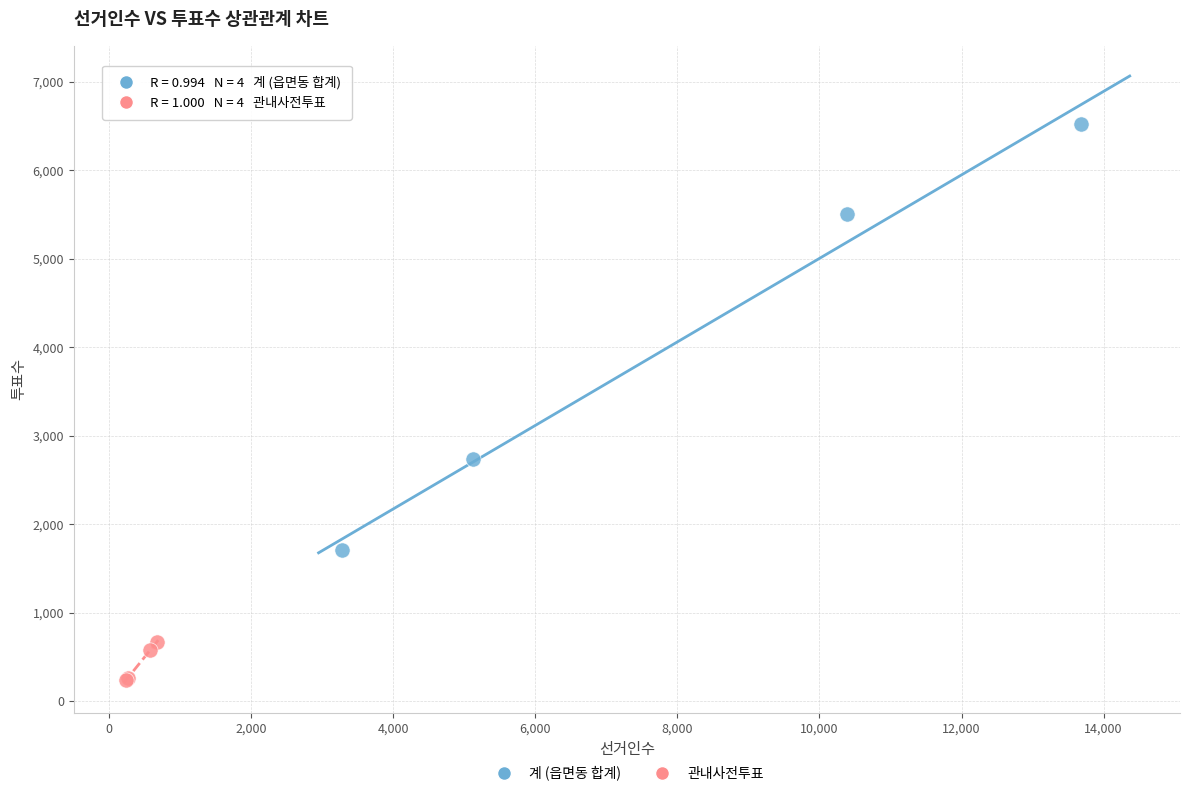

Which series contains the highest Y value?

계 (읍면동 합계)